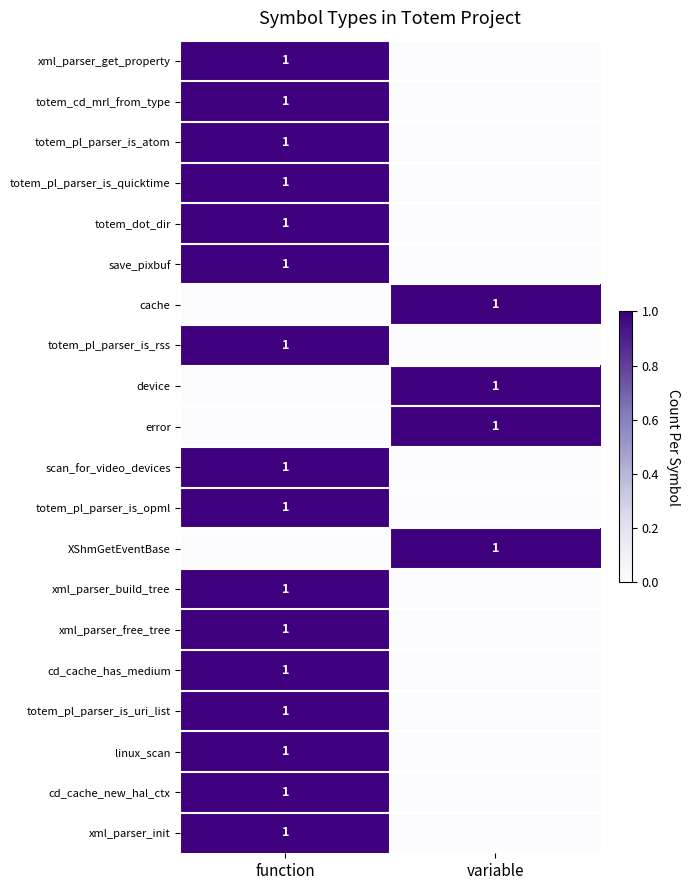

True or false: device has a value of 0 at variable.

False